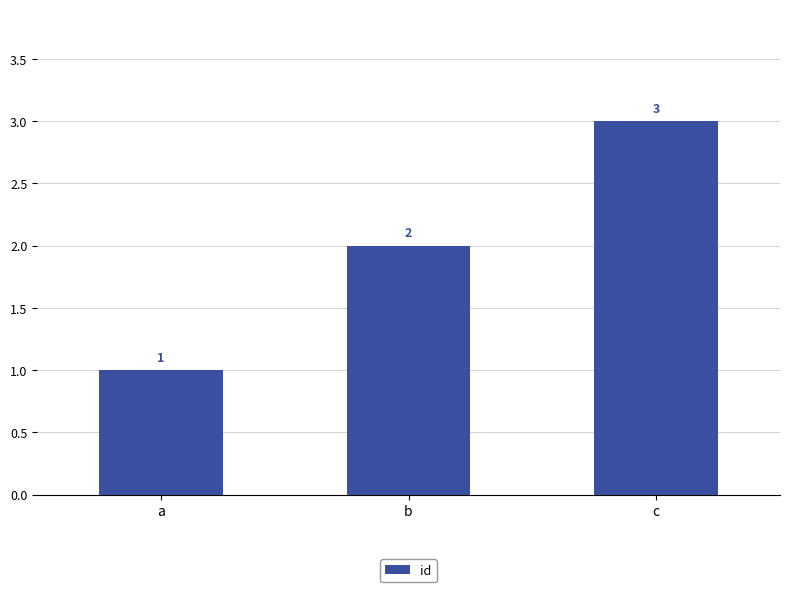

Which has a higher value, a or c?

c